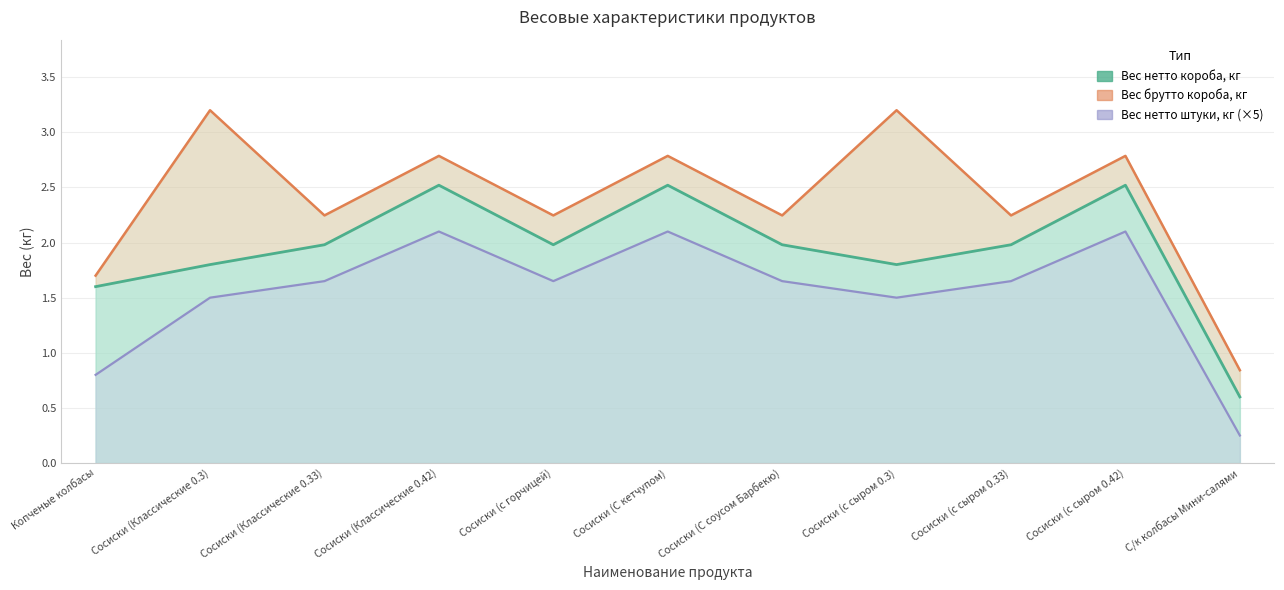

Is it true that Вес нетто короба, кг equals 2.5 at Сосиски (с сыром 0.42)?

True